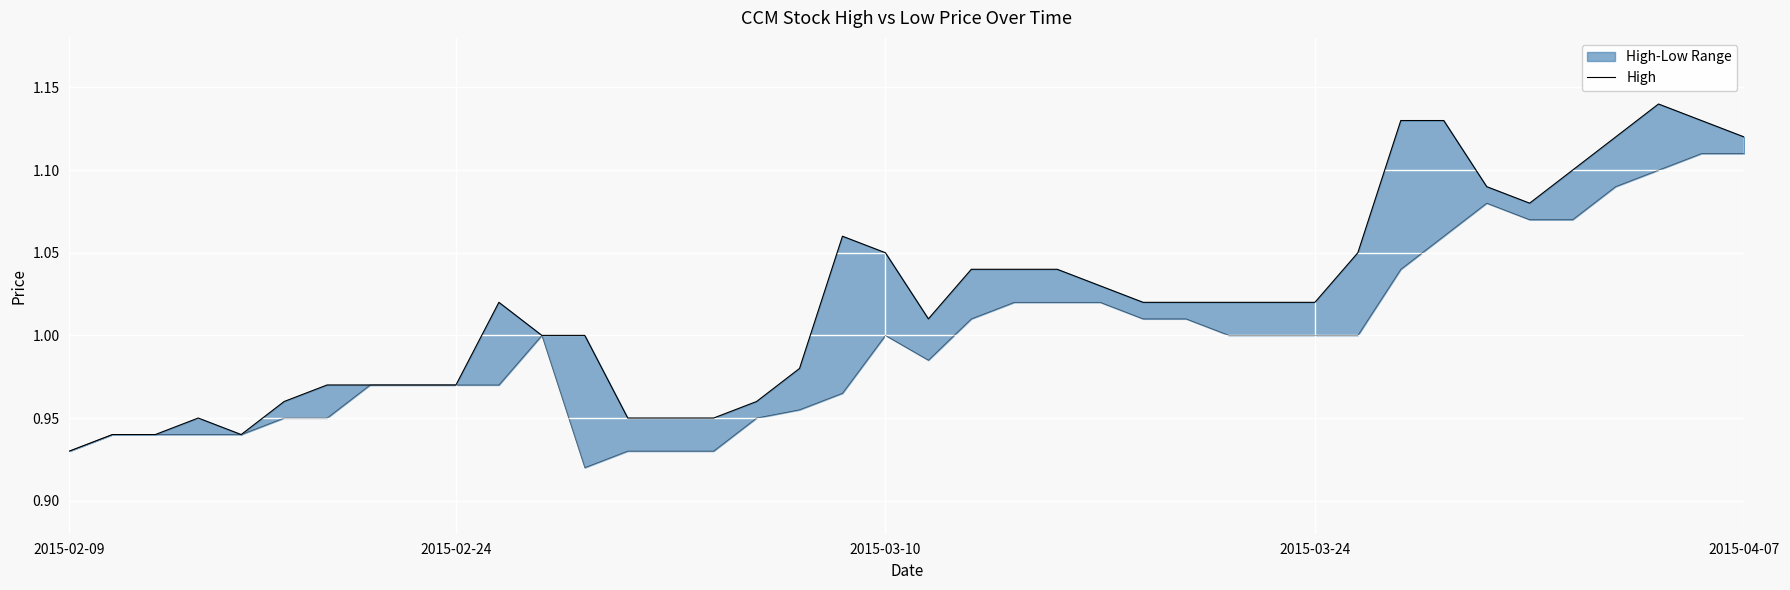

How many points are lower than both their immediate neighbors (excluding endpoints)?

3